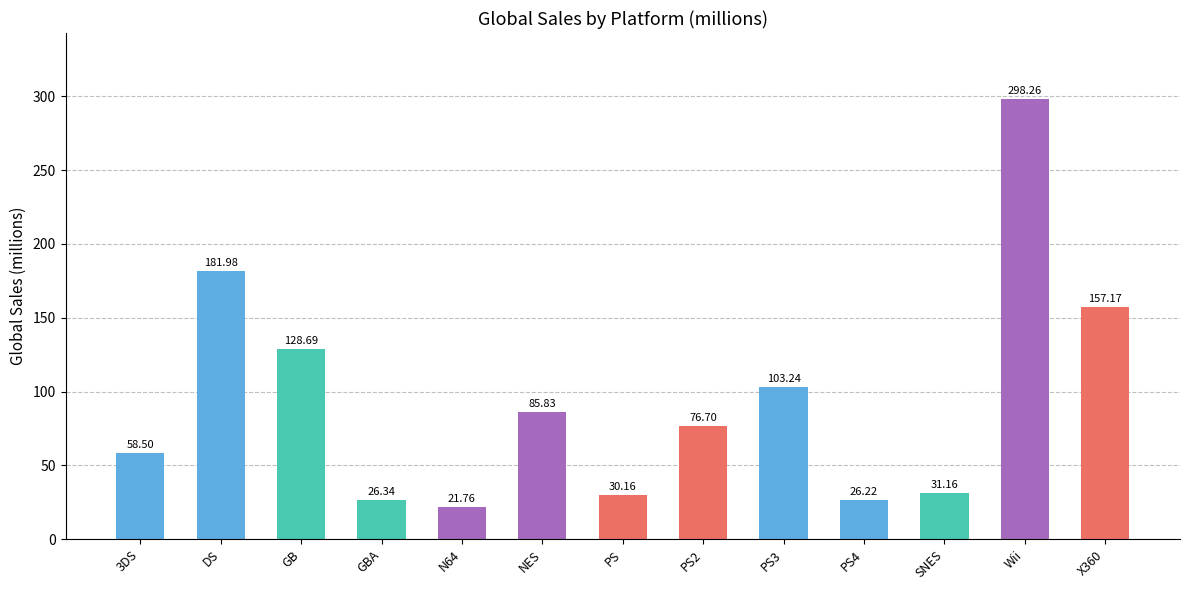

What is the value of the 7th bar from the left?

30.2